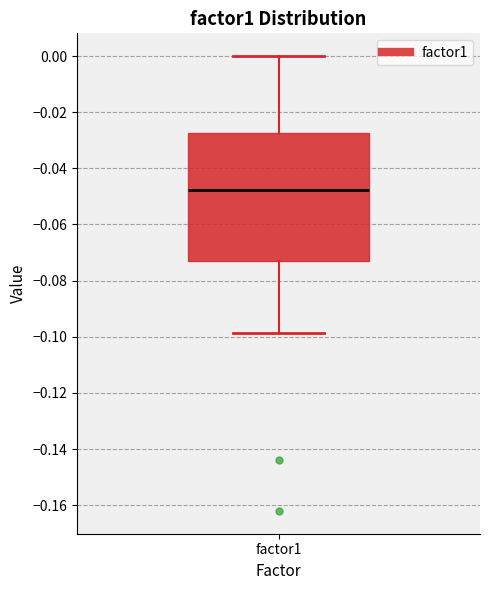

Where does the lower whisker of the box for factor1 end on the y-axis? The values are not printed on the chart, so give them approximately, as read against the axis.

-0.098